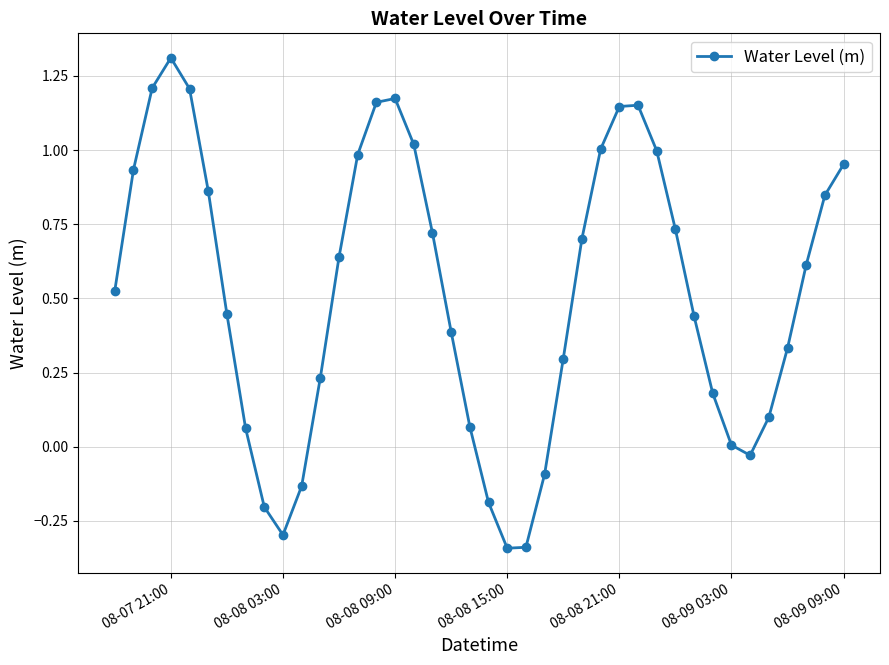

Is this an area chart (filled region under the line)?

No